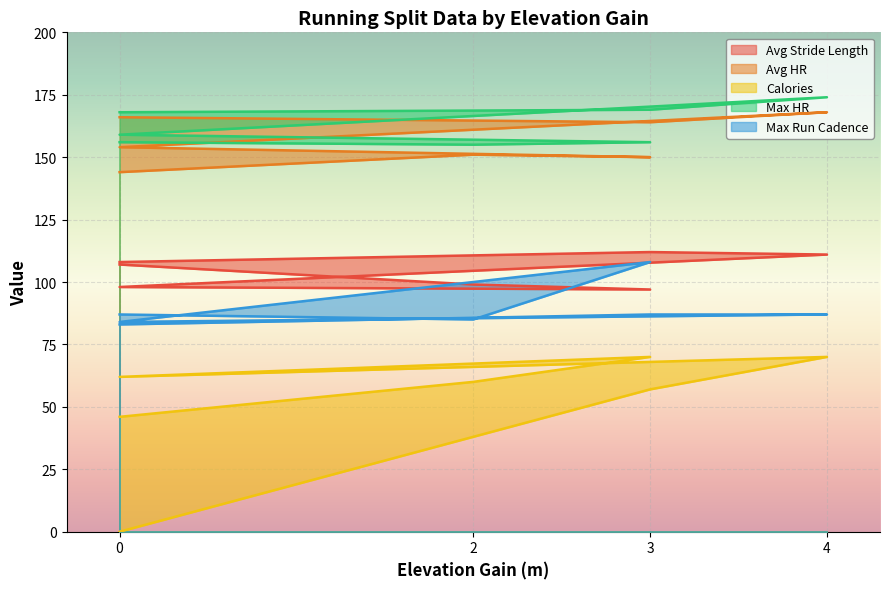

What is the total value across all series at 4?

610